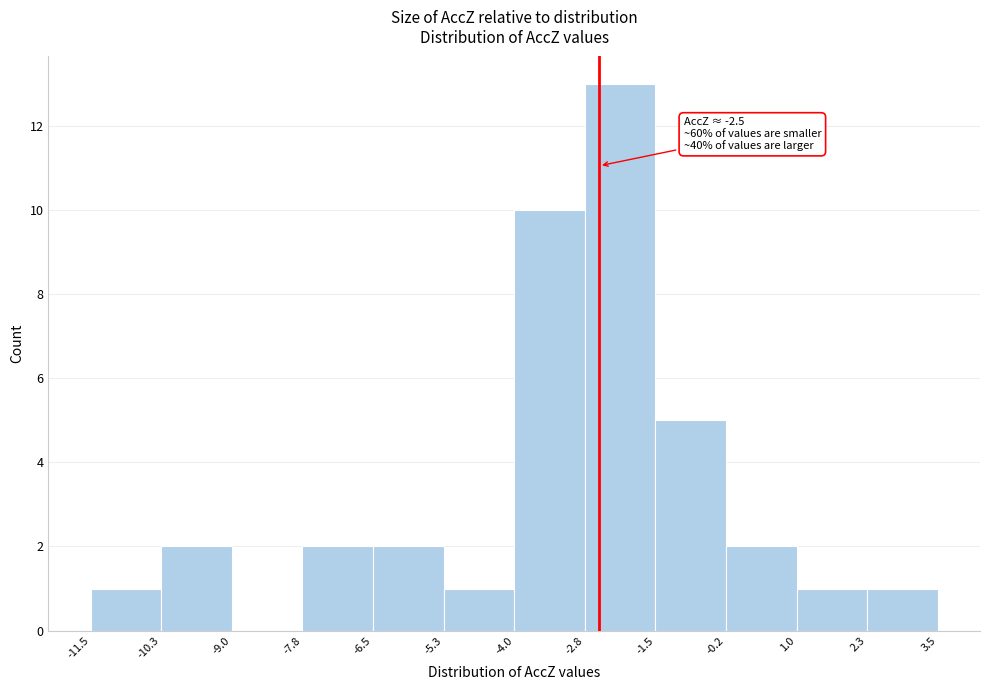

Which range on the x-axis has the tallest bar?

-2.8 to -1.5